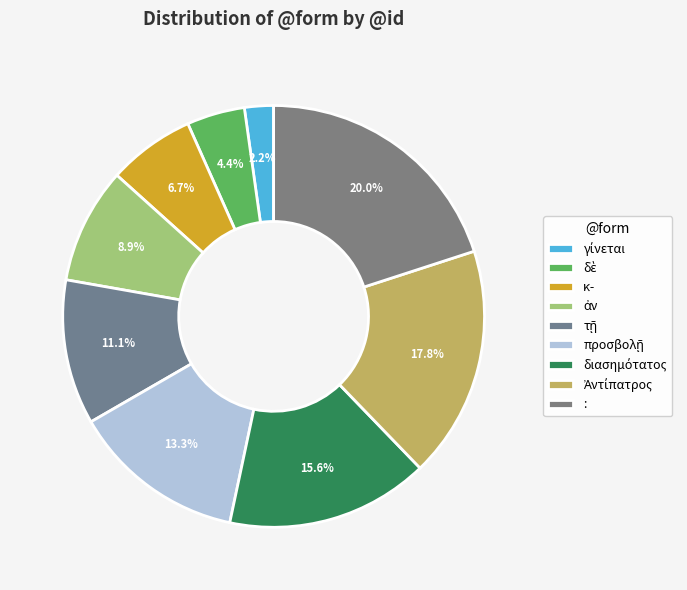

Which has a higher value, προσβολῇ or διασημότατος?

διασημότατος